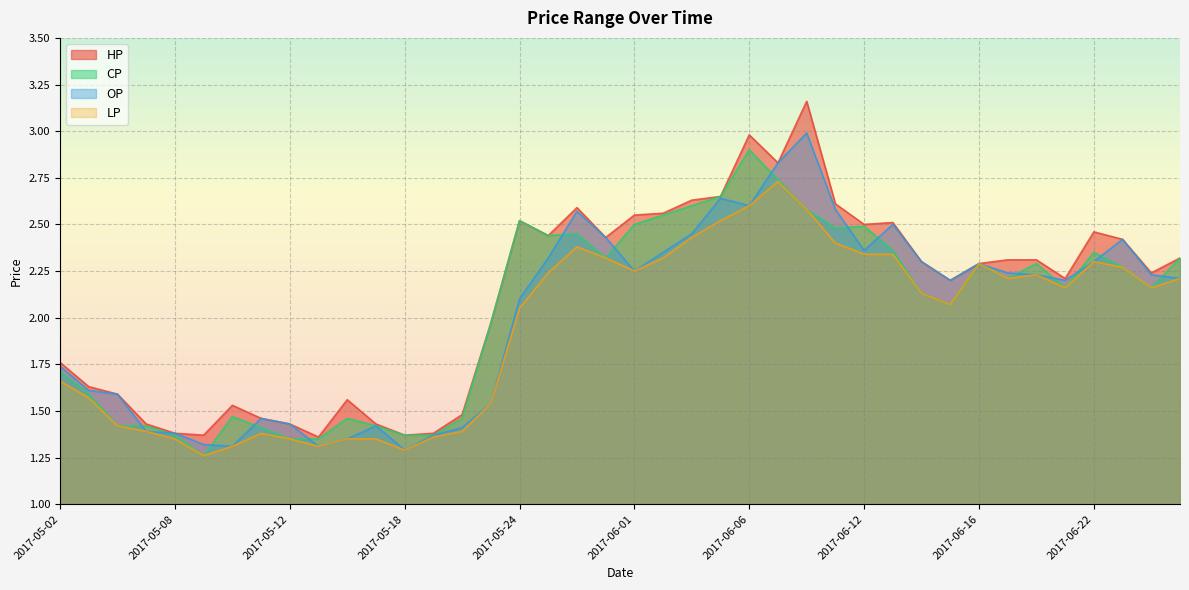

Is it true that HP equals 2.5 at 2017-06-22?

True